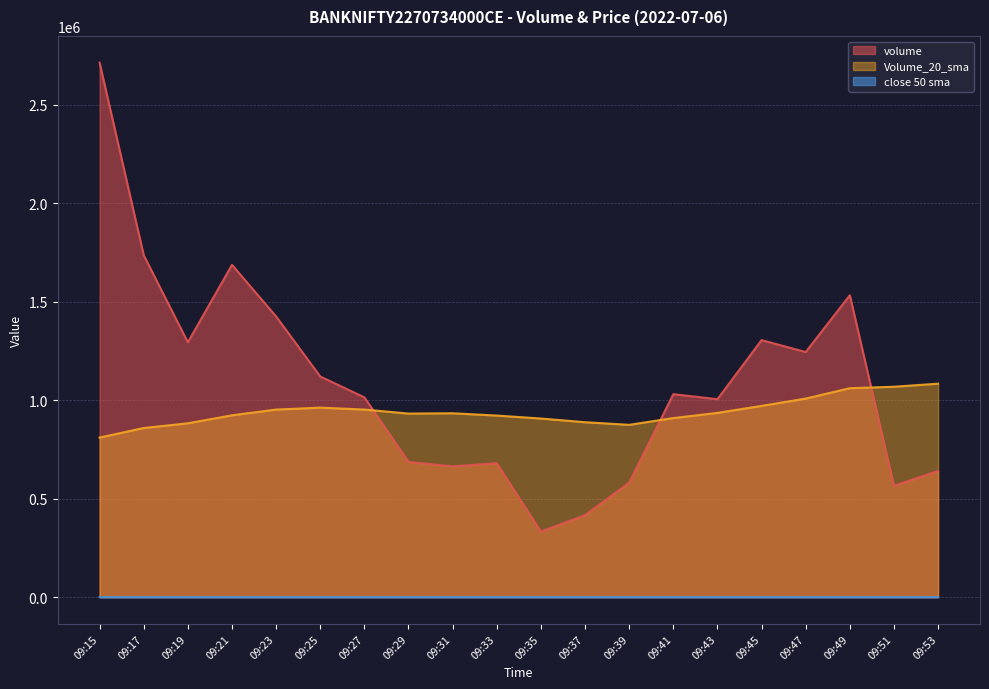

At which category does volume reach its first local valley?

09:19